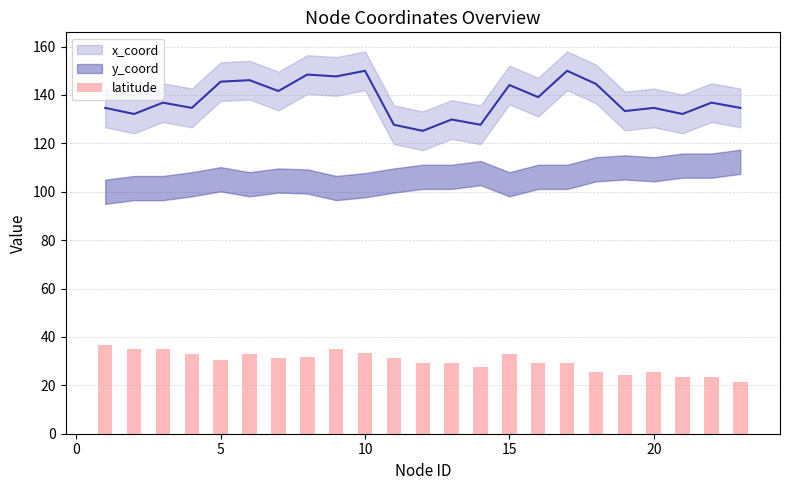

Reading left to right, what are all the values shown in this chart?

36.6	34.9	34.9	33.0	30.5	33.0	31.2	31.6	34.8	33.5	31.2	29.3	29.3	27.4	33.0	29.3	29.3	25.4	24.4	25.4	23.5	23.5	21.4